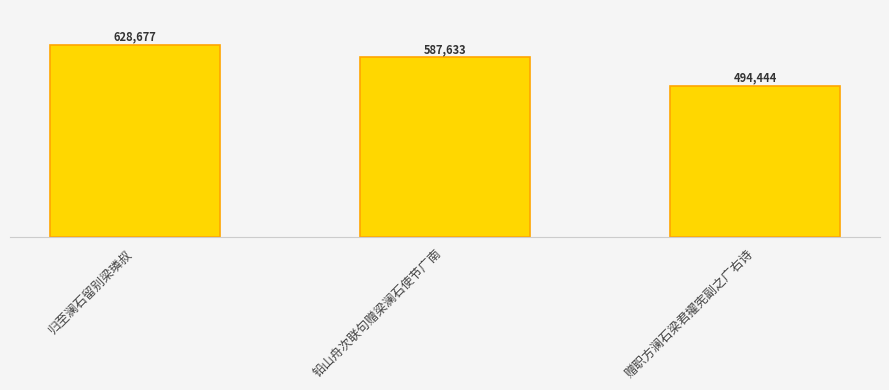

List the labels in order of value, largest first.

归至澜石留别梁璘叔, 铅山舟次联句赠梁澜石使节广南, 赠职方澜石梁君擢宪副之广右诗